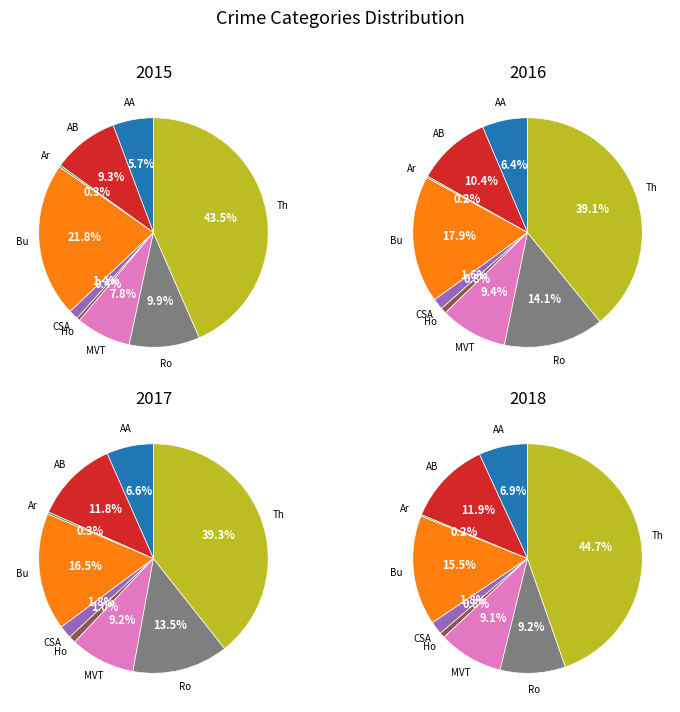

What portion of the pie excludes Theft?

56.5%